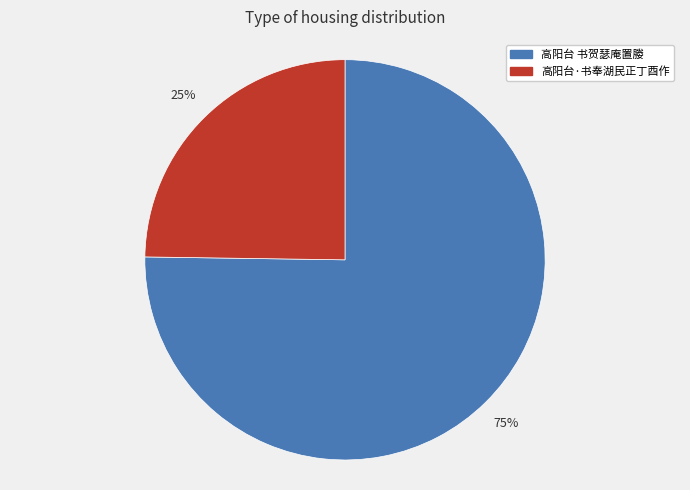

Which category has the biggest portion of the pie?

高阳台 书贺瑟庵置媵